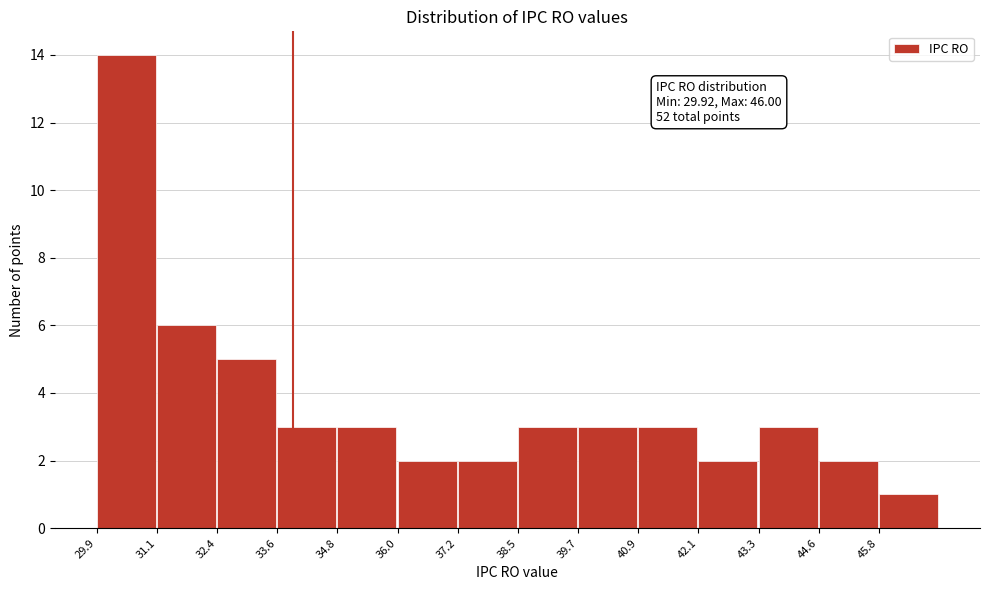

Over which range of the x-axis is the bar tallest?

29.92 to 31.14